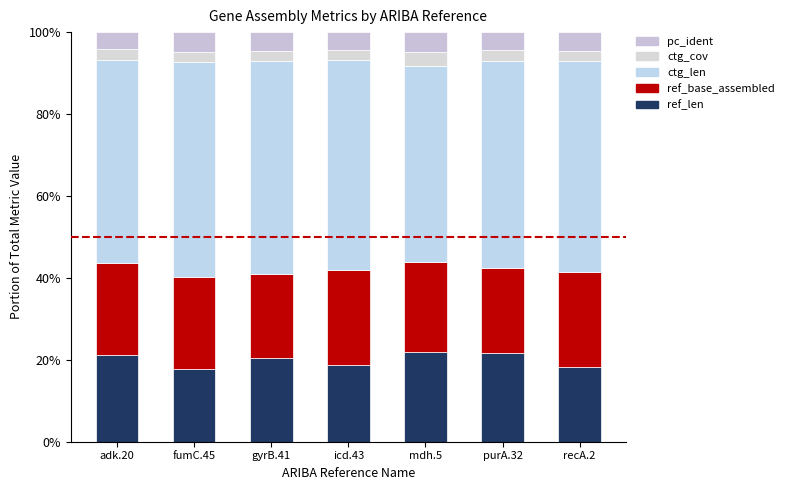

True or false: ctg_len has a value of 0.5 at purA.32.

True